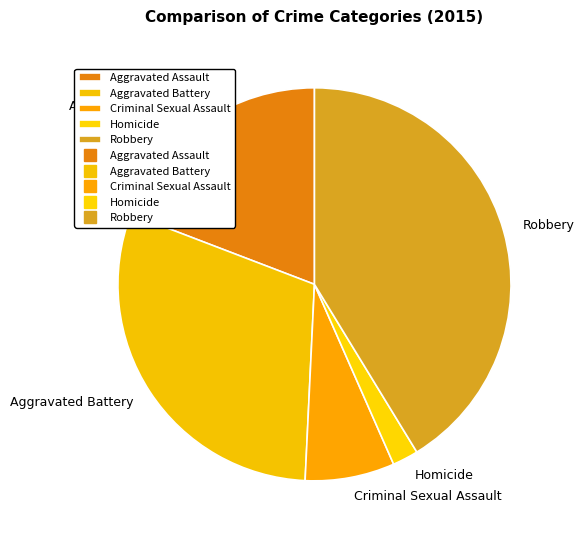

Which has a higher value, Criminal Sexual Assault or Robbery?

Robbery